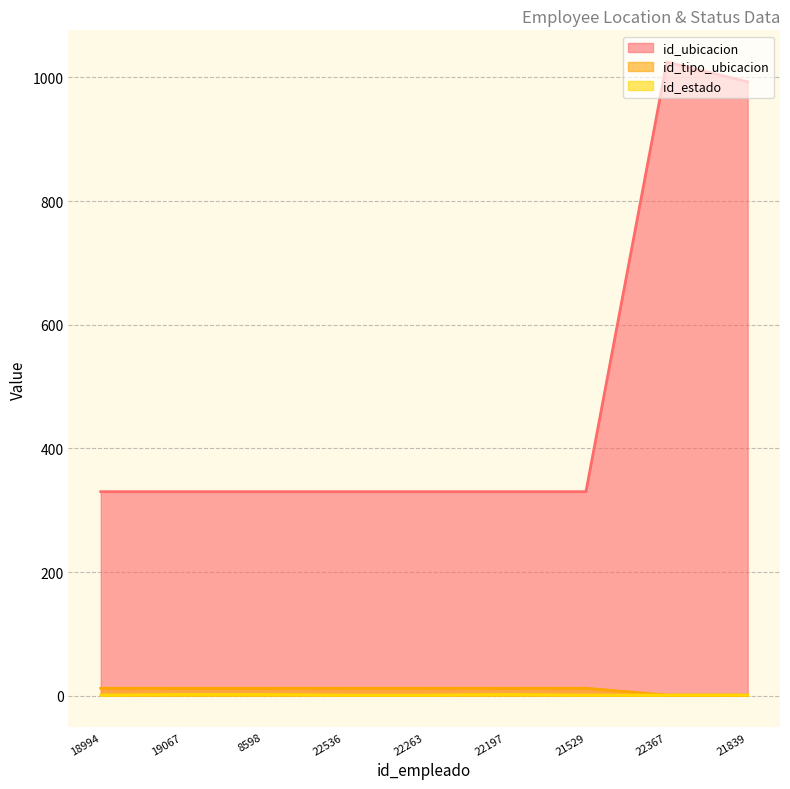

Which has a higher value, 22263 or 8598?

22263